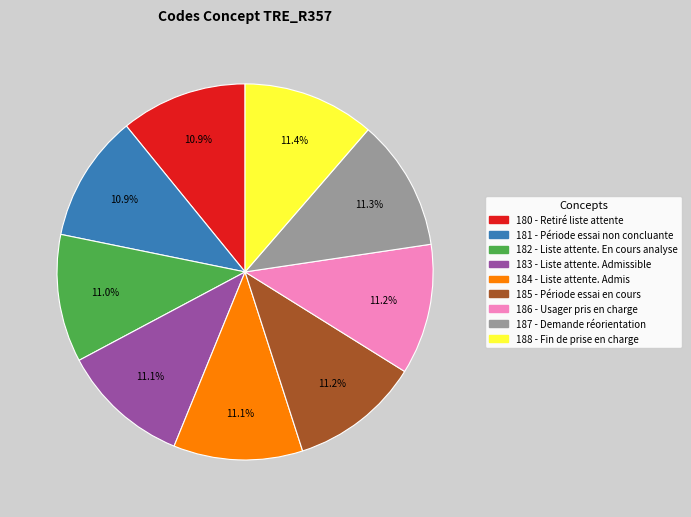

How many slices are in this pie chart?

9